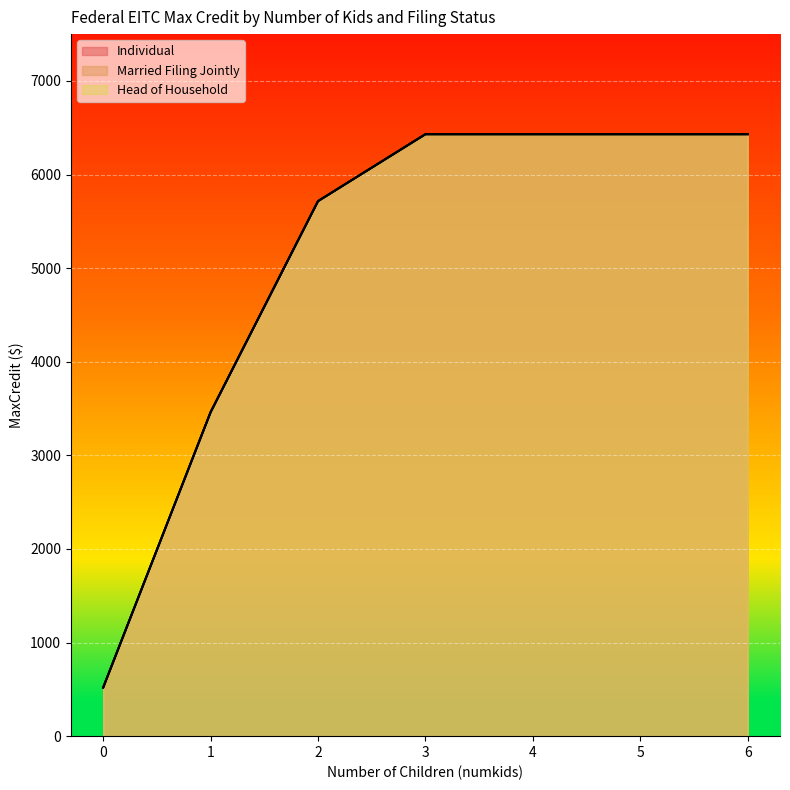

Between 5 and 1, which is larger?

5